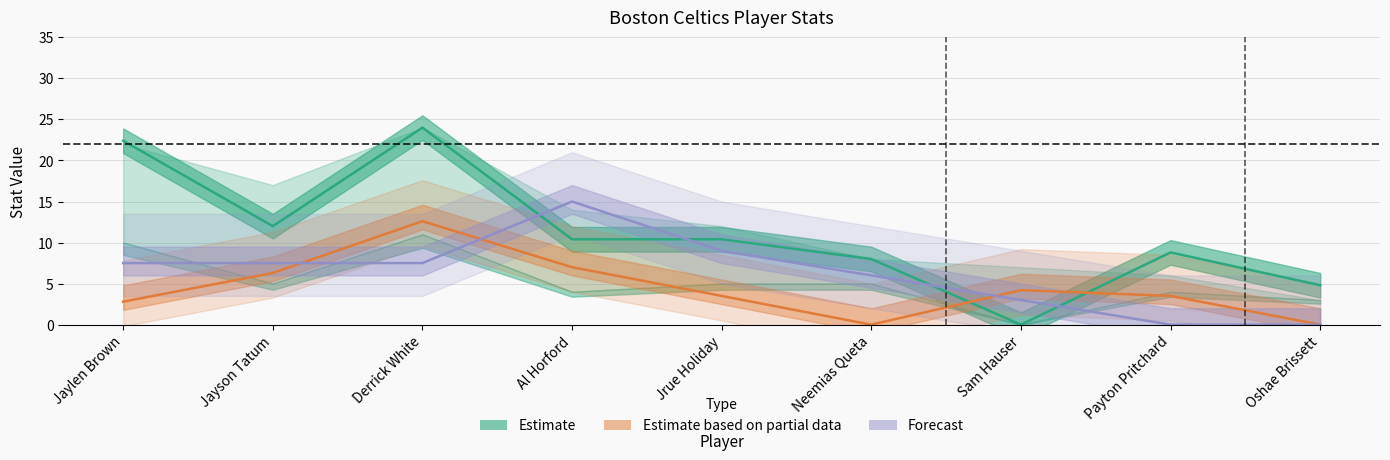

Which series has the widest spread of values?

Estimate